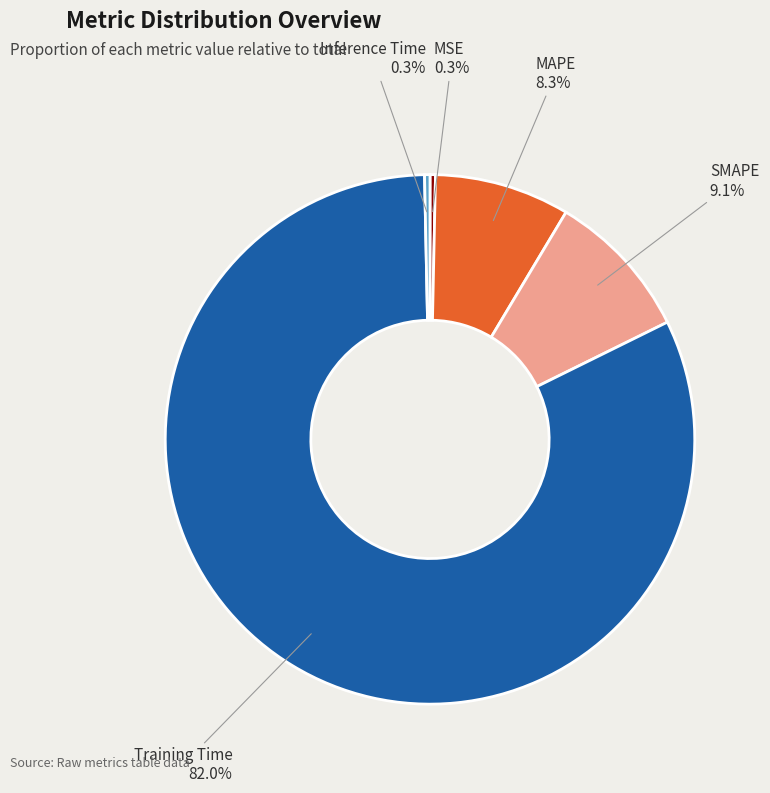

Is the sum of Training Time and MSE greater than half?

Yes